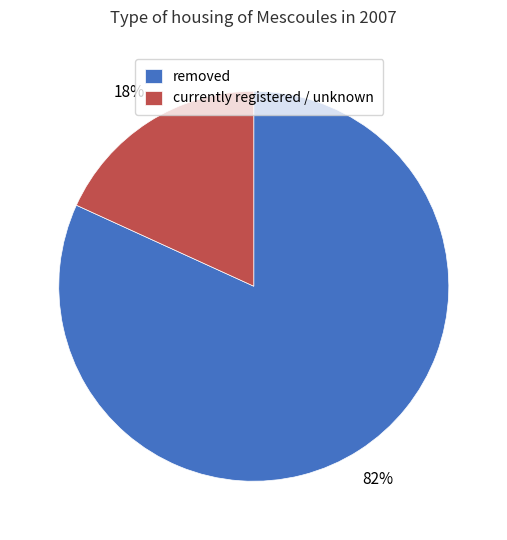

Between currently registered / unknown and removed, which is larger?

removed